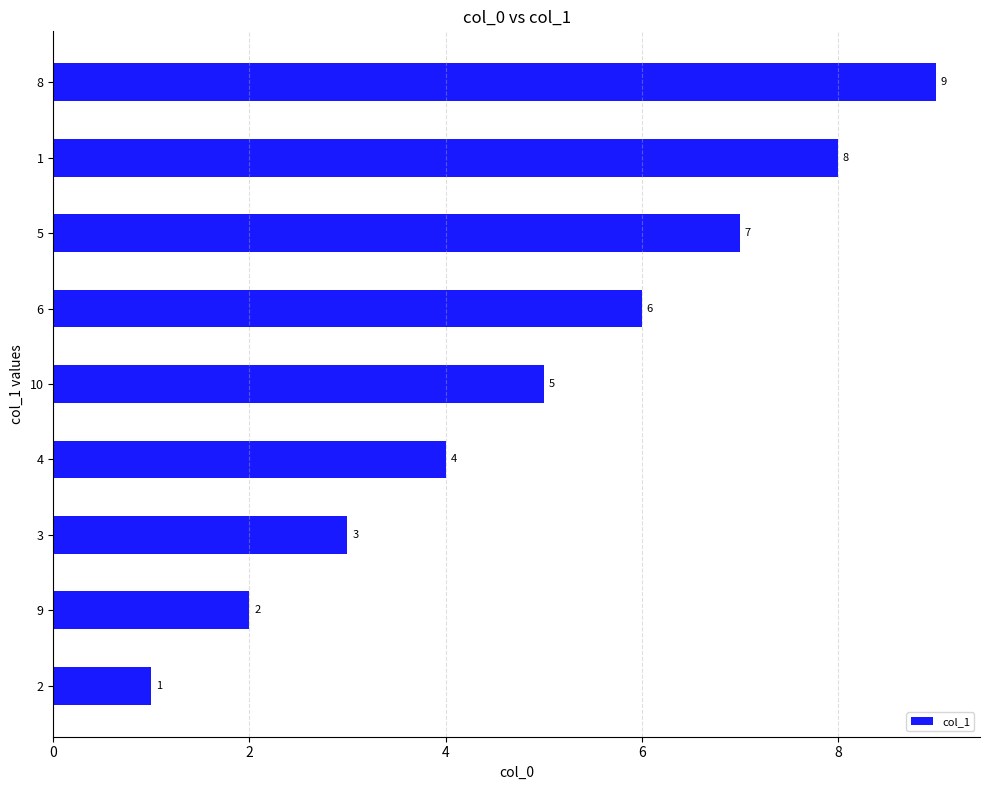

Rank the categories by value from highest to lowest.

8, 1, 5, 6, 10, 4, 3, 9, 2